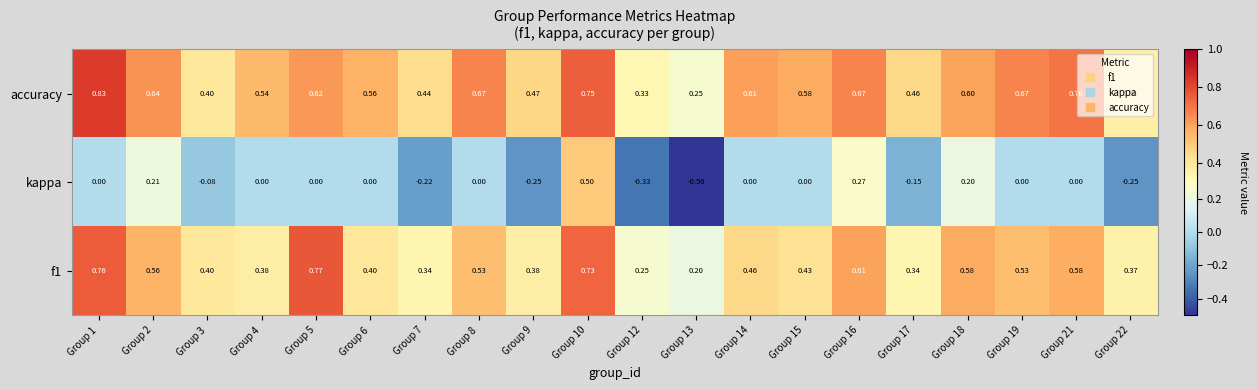

Is the value of accuracy at Group 22 greater than the value of f1 at Group 5?

No